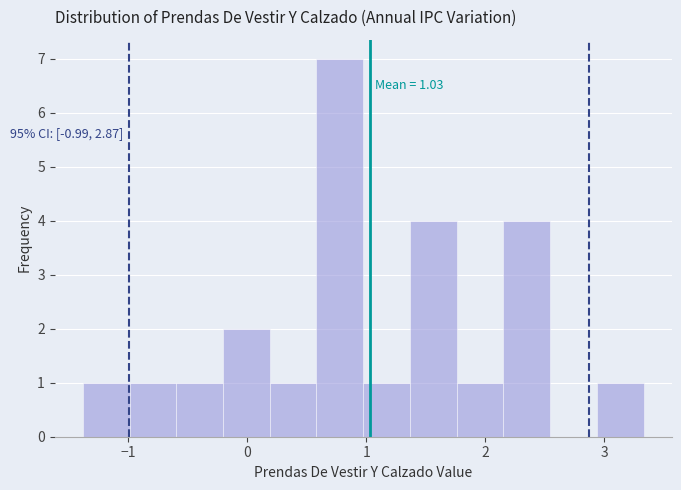

Around what value on the x-axis is the tallest bar? Give the approximate position of its centre, as read against the axis.

0.8